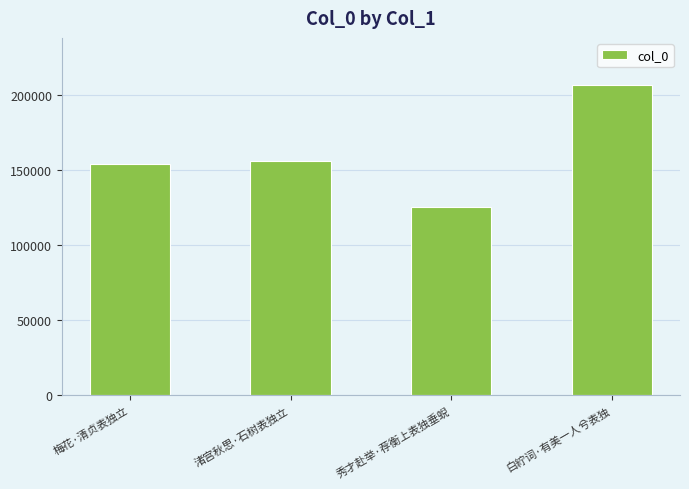

What is the difference between the second highest and minimum values?

30883